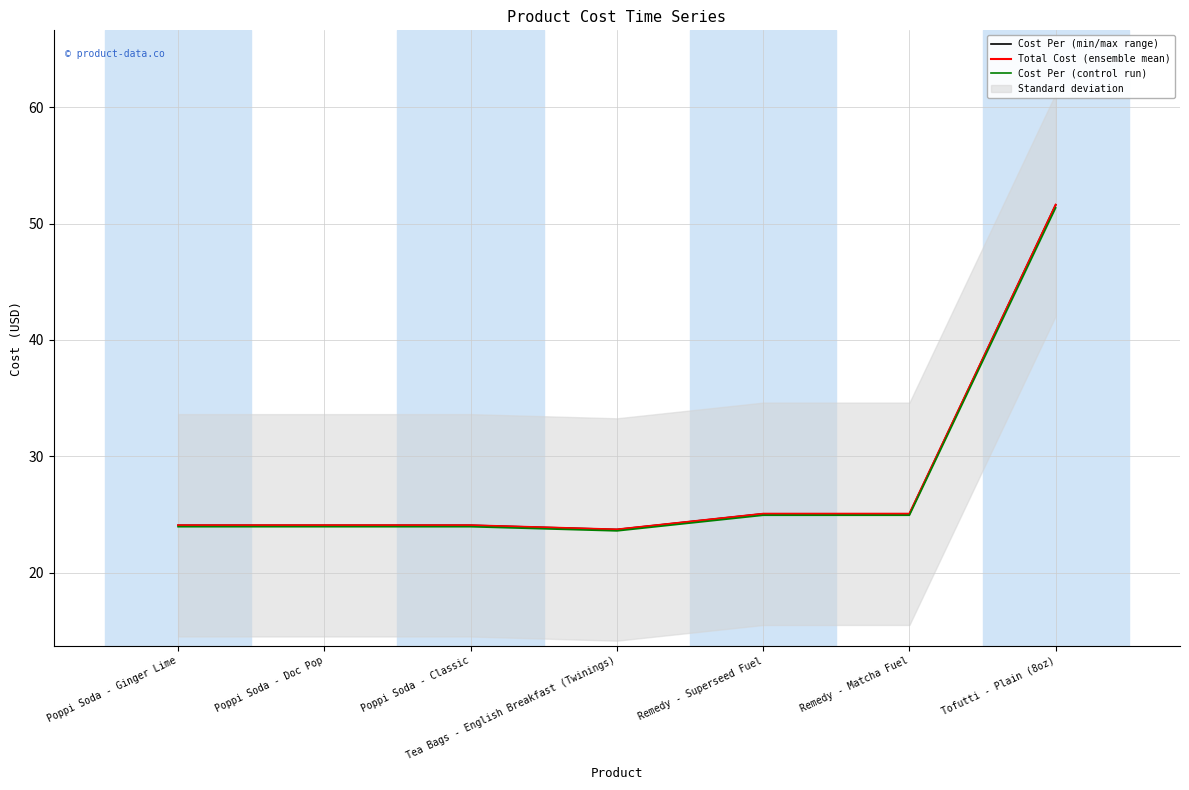

What is the smallest value displayed?

23.6